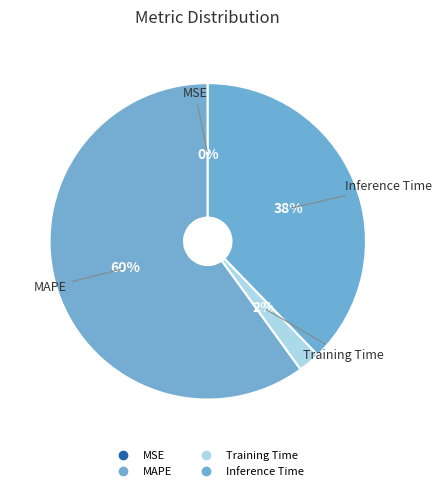

Does MSE represent more than half of the total?

No